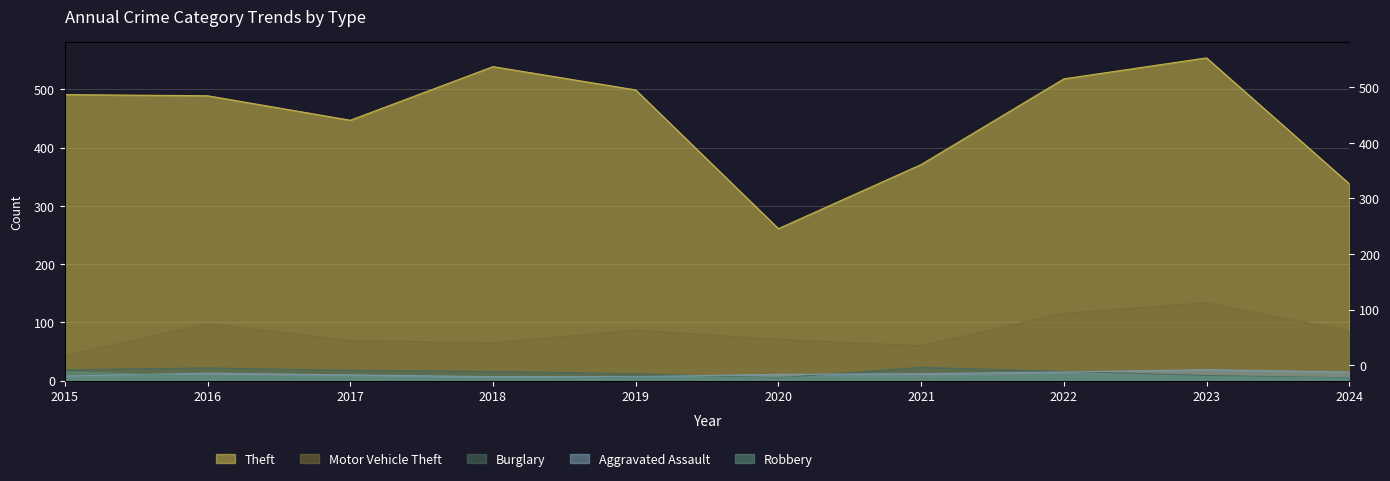

What are all the series names shown in the legend?

Theft, Motor Vehicle Theft, Burglary, Robbery, Aggravated Assault